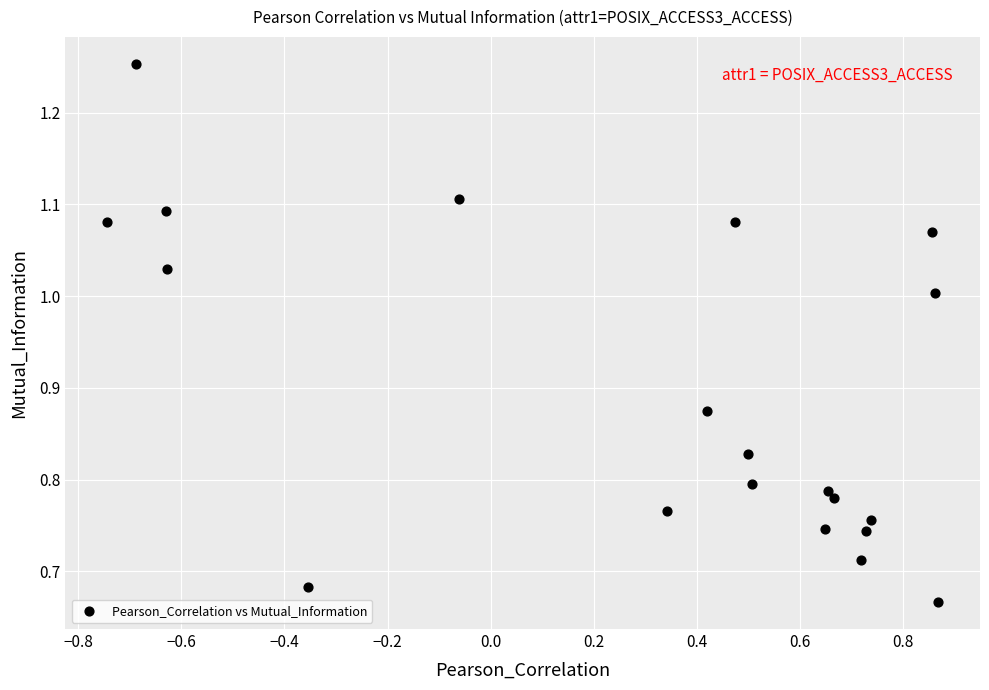

What is the range of X values (max minus min)?

1.6